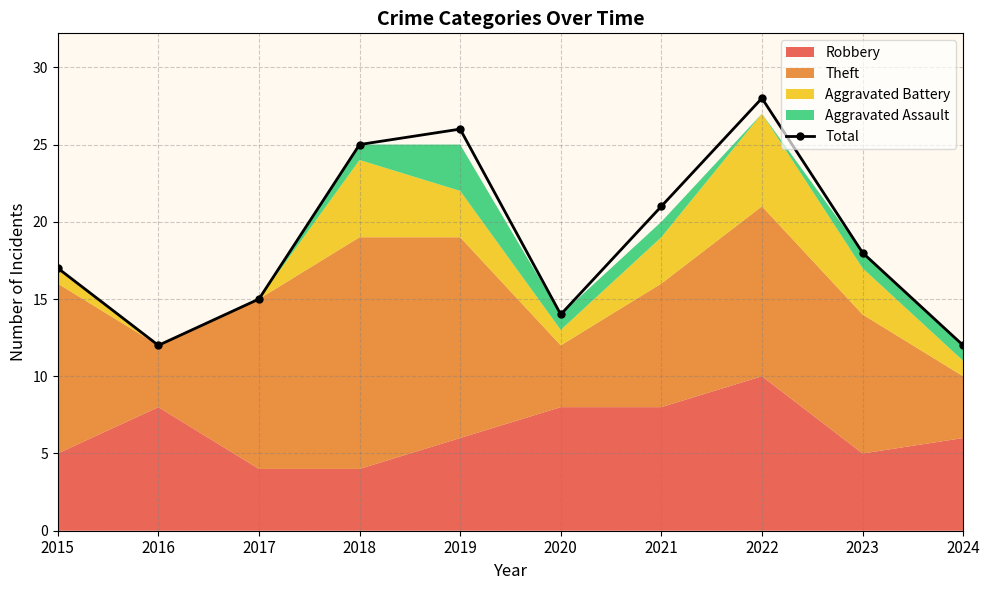

What is the change in value from 2022 to 2024?

-16